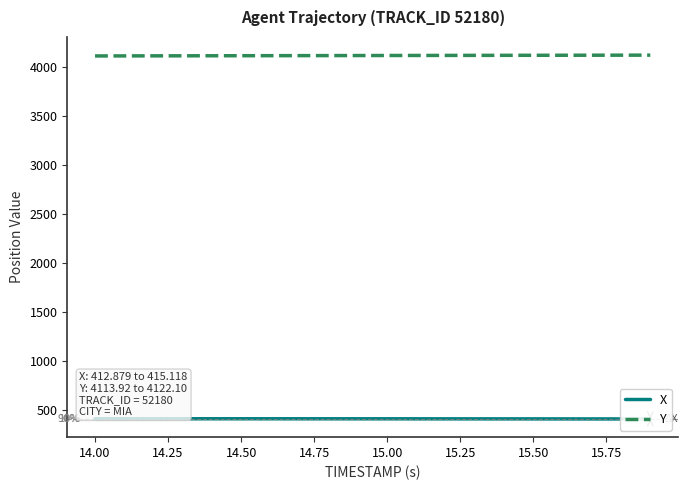

The value of Y at 14.00 is 4113.9. True or false?

True